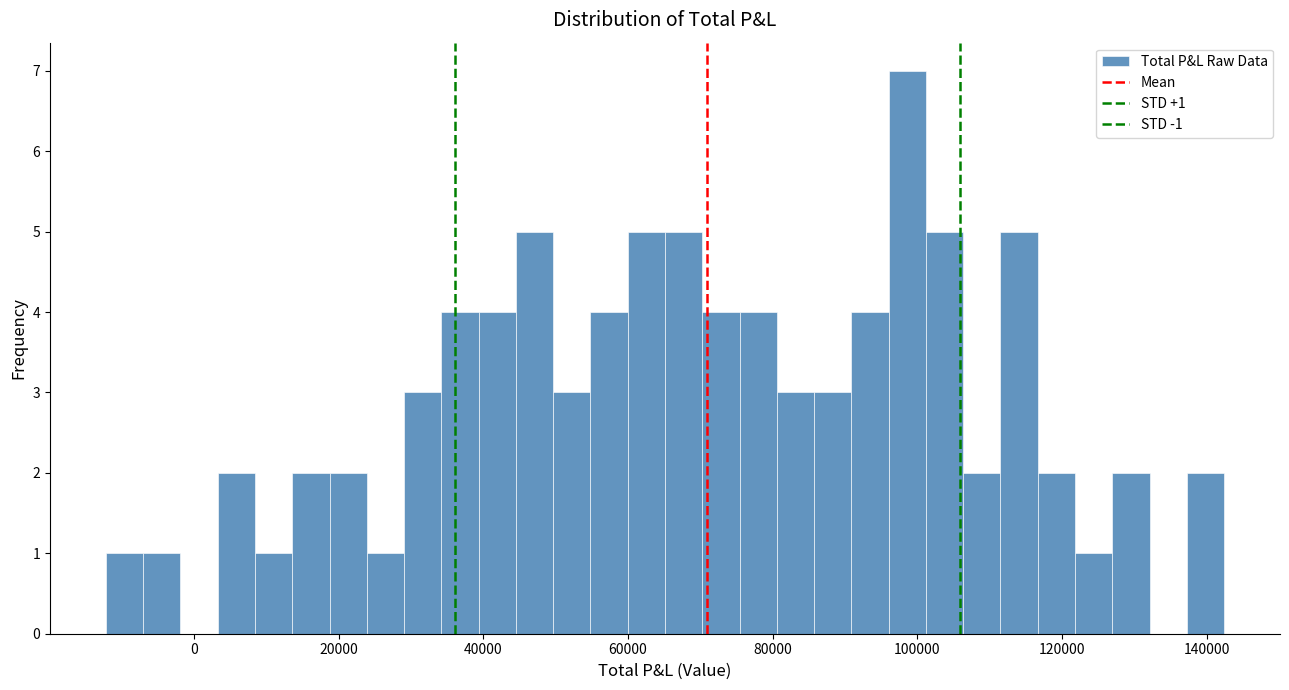

Around what value on the x-axis is the tallest bar? Give the approximate position of its centre, as read against the axis.

98000